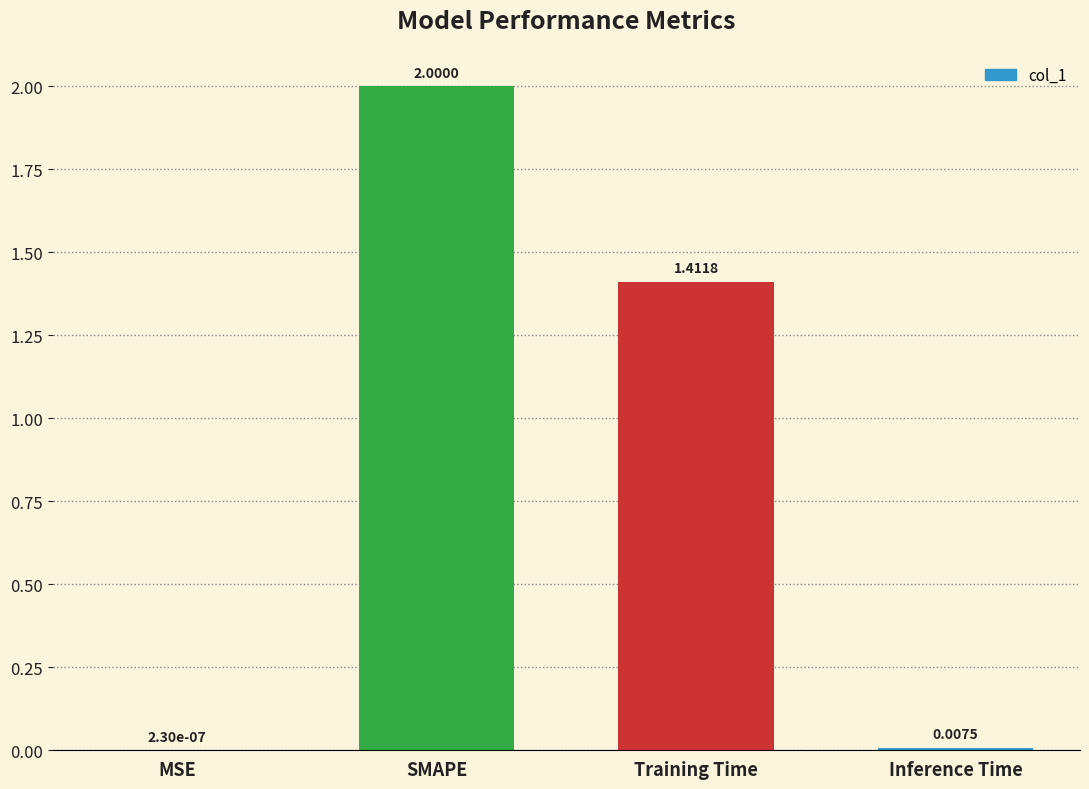

Are the bars horizontal?

No